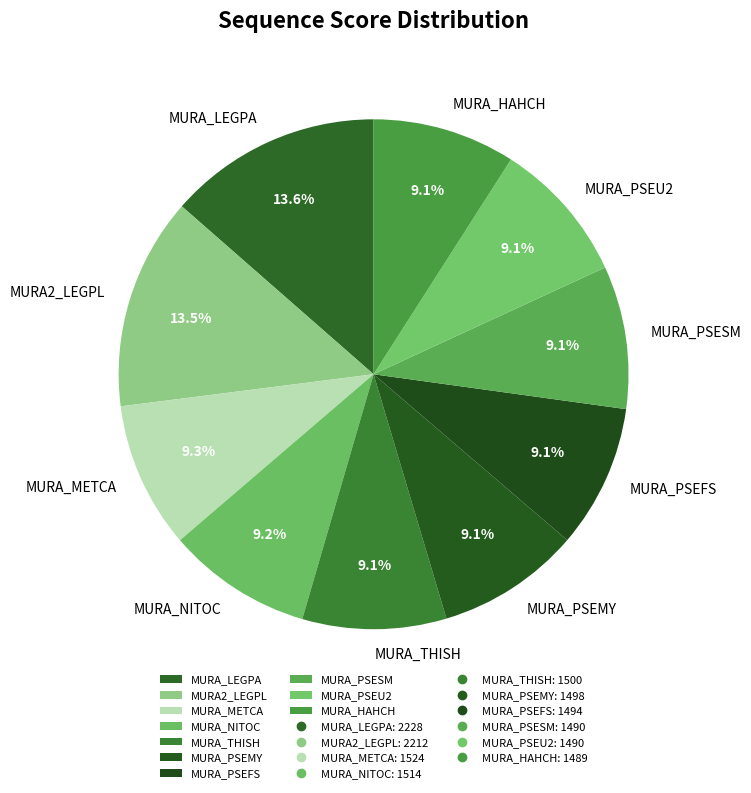

Count the number of slices in the pie.

10